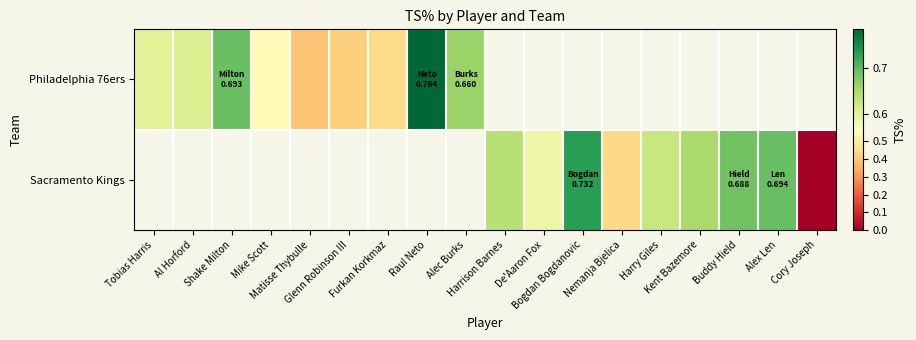

The value of Philadelphia 76ers at Matisse Thybulle is 0.7. True or false?

False